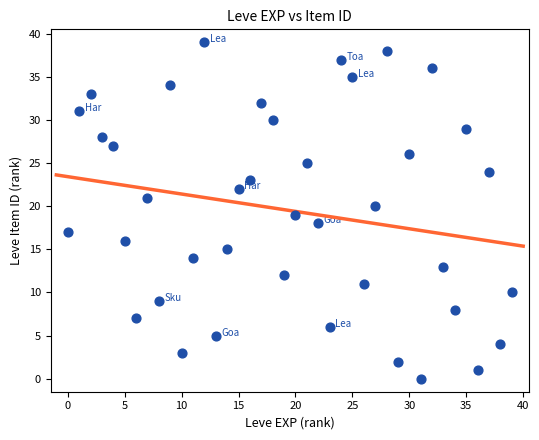

What is the range of Y values (max minus min)?

39